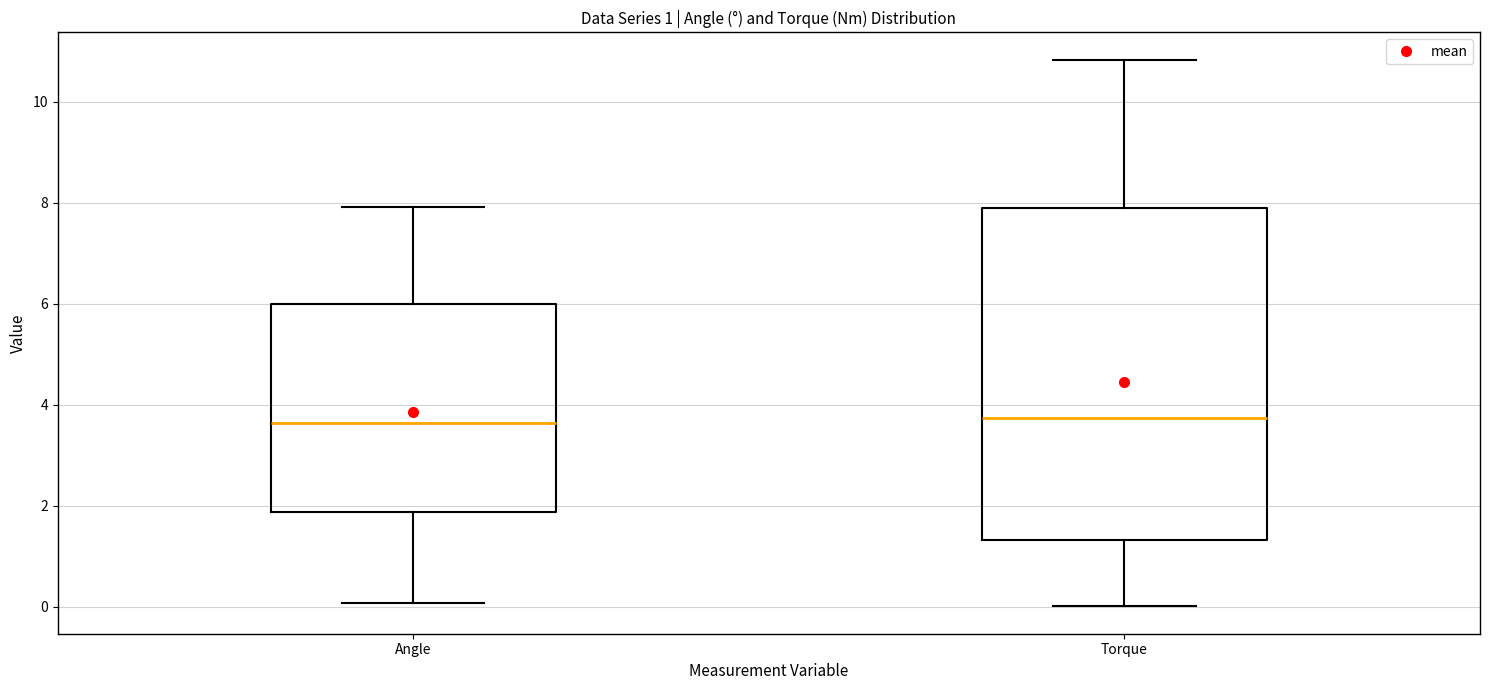

Which box is the tallest, from its lower edge to its upper edge?

Torque